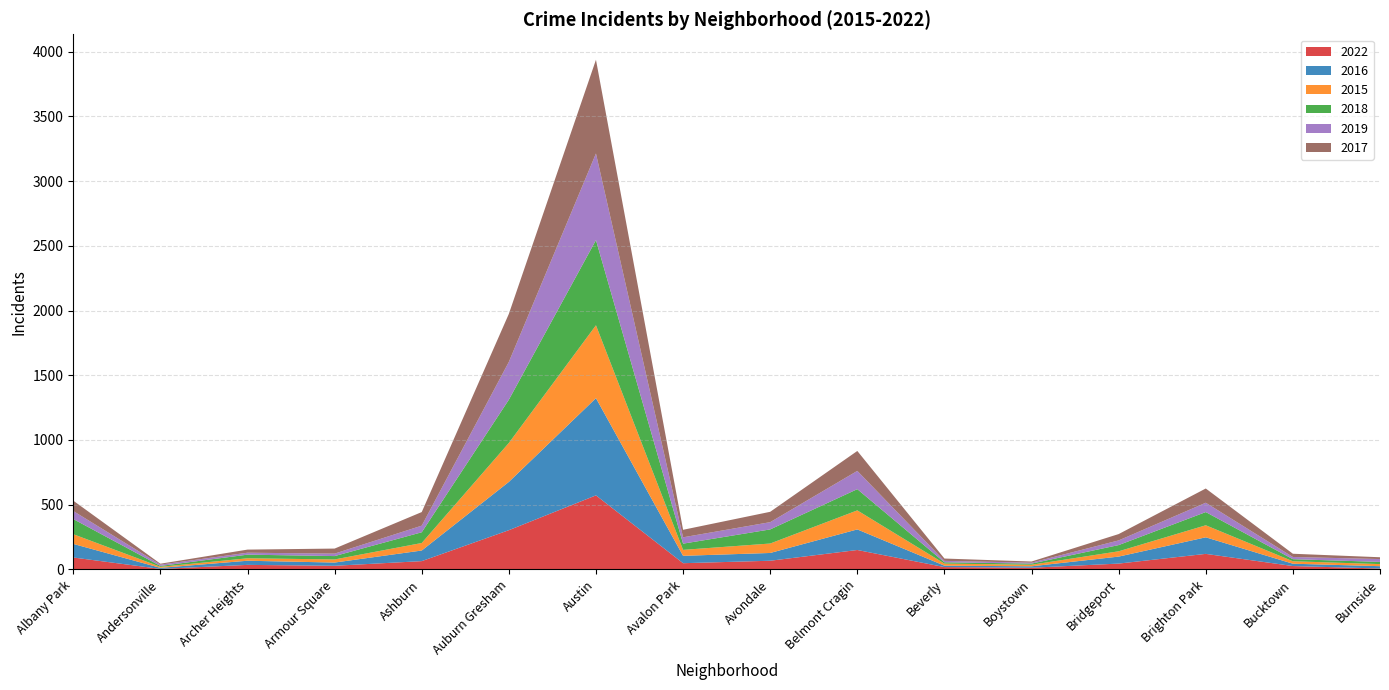

Reading left to right, transcribe all the data shown in this chart.

2022: Albany Park=92	Andersonville=4	Archer Heights=35	Armour Square=28	Ashburn=64	Auburn Gresham=303	Austin=572	Avalon Park=48	Avondale=67	Belmont Cragin=150	Beverly=18	Boystown=13	Bridgeport=45	Brighton Park=120	Bucktown=26	Burnside=7
2016: Albany Park=105	Andersonville=8	Archer Heights=32	Armour Square=25	Ashburn=82	Auburn Gresham=373	Austin=751	Avalon Park=57	Avondale=60	Belmont Cragin=159	Beverly=11	Boystown=11	Bridgeport=54	Brighton Park=128	Bucktown=18	Burnside=18
2015: Albany Park=75	Andersonville=8	Archer Heights=19	Armour Square=24	Ashburn=58	Auburn Gresham=301	Austin=563	Avalon Park=46	Avondale=73	Belmont Cragin=147	Beverly=16	Boystown=12	Bridgeport=41	Brighton Park=93	Bucktown=19	Burnside=16
2018: Albany Park=117	Andersonville=7	Archer Heights=28	Armour Square=26	Ashburn=83	Auburn Gresham=334	Austin=658	Avalon Park=48	Avondale=109	Belmont Cragin=164	Beverly=10	Boystown=9	Bridgeport=48	Brighton Park=102	Bucktown=16	Burnside=17
2019: Albany Park=62	Andersonville=10	Archer Heights=15	Armour Square=19	Ashburn=51	Auburn Gresham=292	Austin=669	Avalon Park=49	Avondale=56	Belmont Cragin=141	Beverly=11	Boystown=7	Bridgeport=36	Brighton Park=72	Bucktown=17	Burnside=22
2017: Albany Park=80	Andersonville=7	Archer Heights=24	Armour Square=39	Ashburn=105	Auburn Gresham=371	Austin=724	Avalon Park=58	Avondale=80	Belmont Cragin=154	Beverly=18	Boystown=9	Bridgeport=49	Brighton Park=110	Bucktown=25	Burnside=14